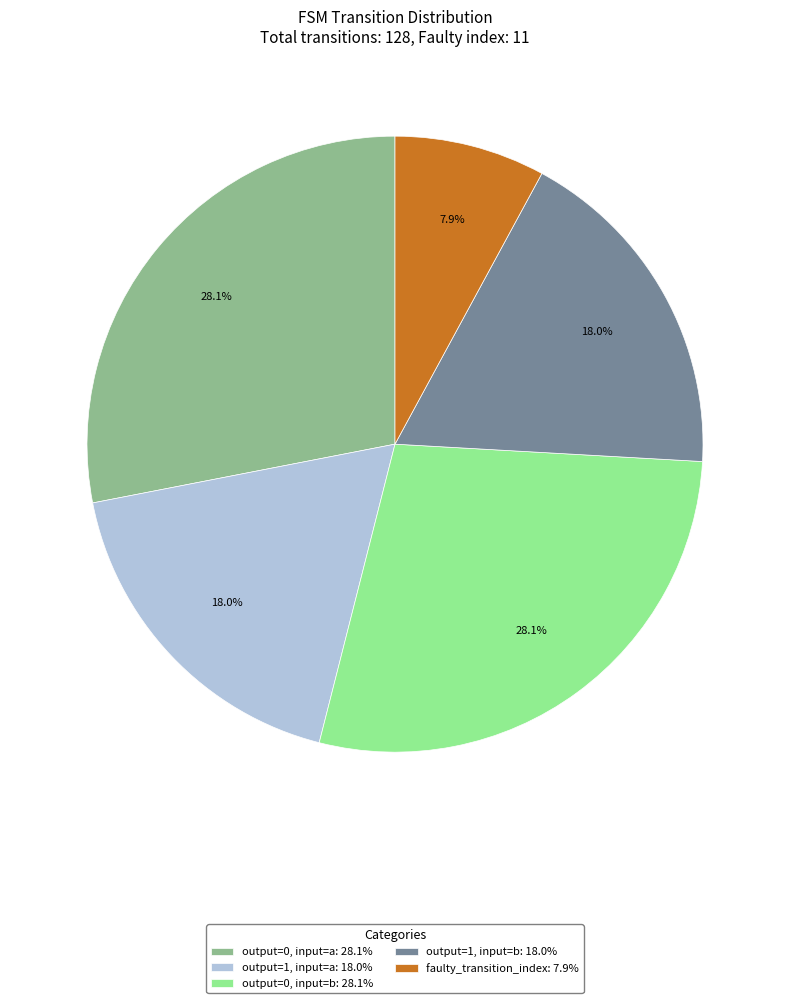

Which slice is the smallest?

faulty_transition_index: 7.9%